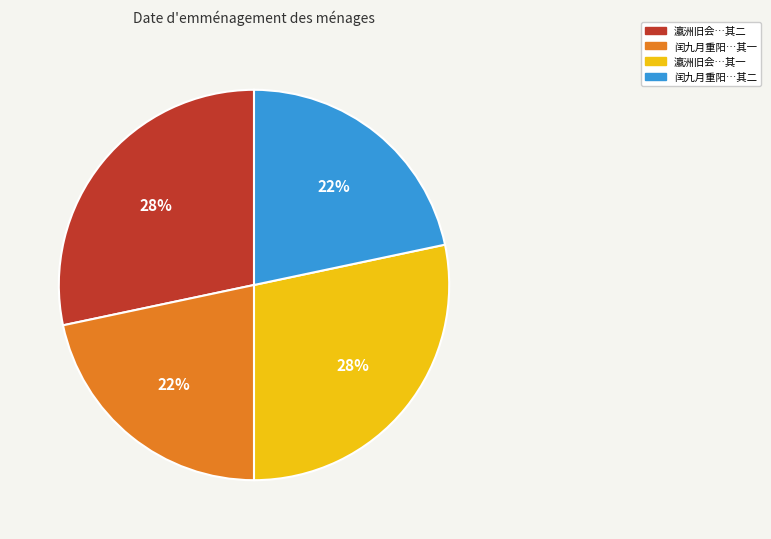

Count the number of slices in the pie.

4